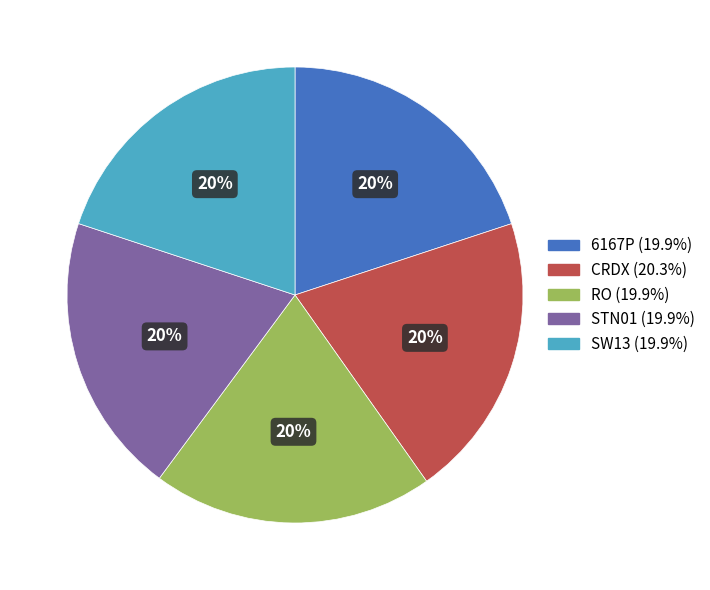

Do 6167P and SW13 together represent more than half of the pie?

No